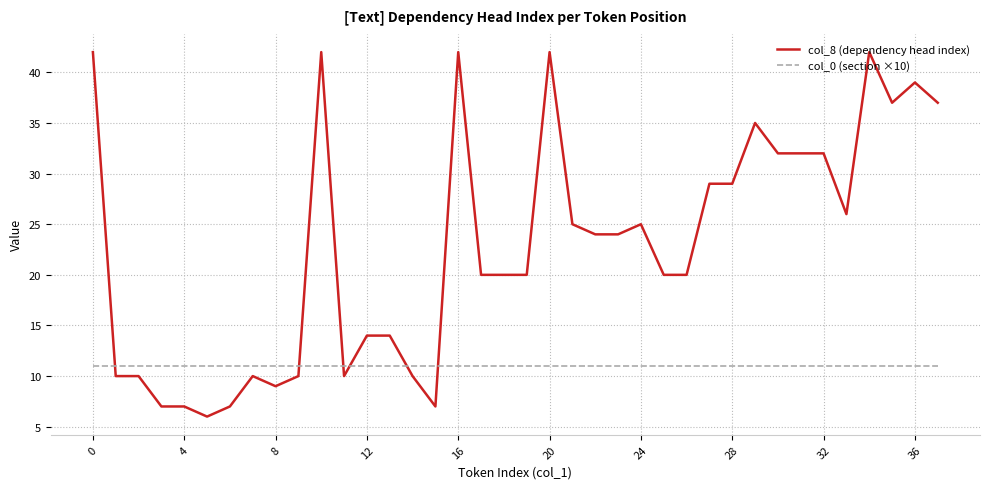

True or false: col_0 (section ×10) and col_8 (dependency head index) intersect in this chart.

True